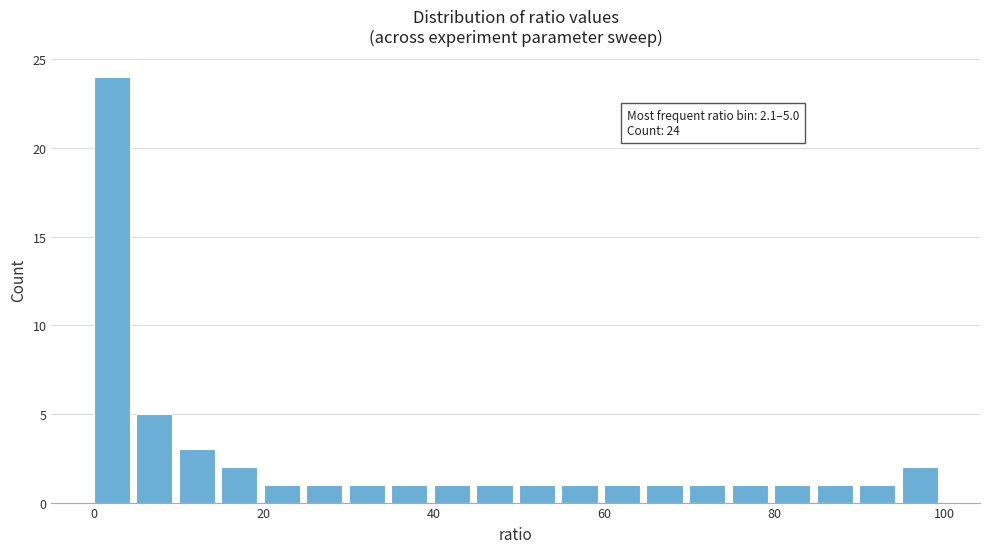

Read against the x-axis, roughly where is the centre of the tallest bar?

2